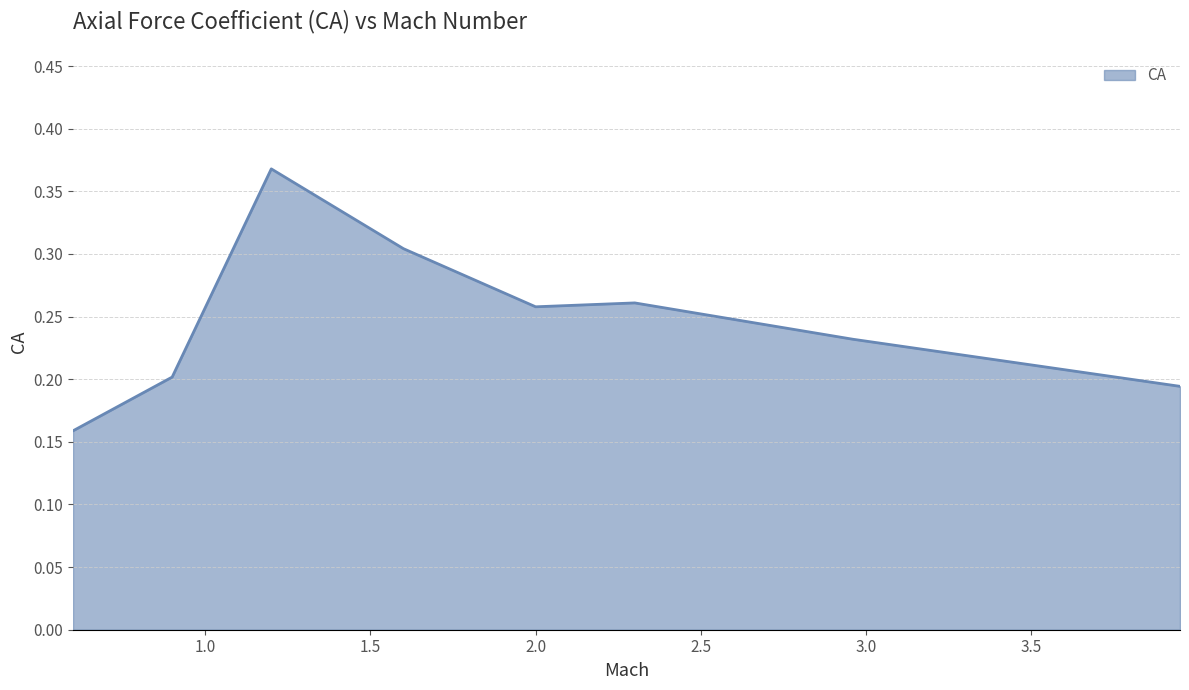

Does the chart display data point markers on the line(s)?

No